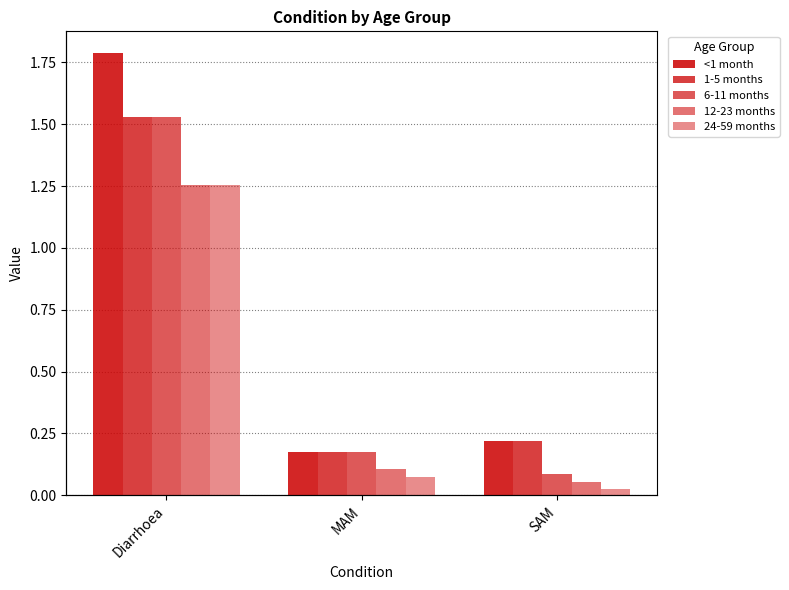

Is the value of <1 month at SAM greater than the value of 24-59 months at MAM?

Yes